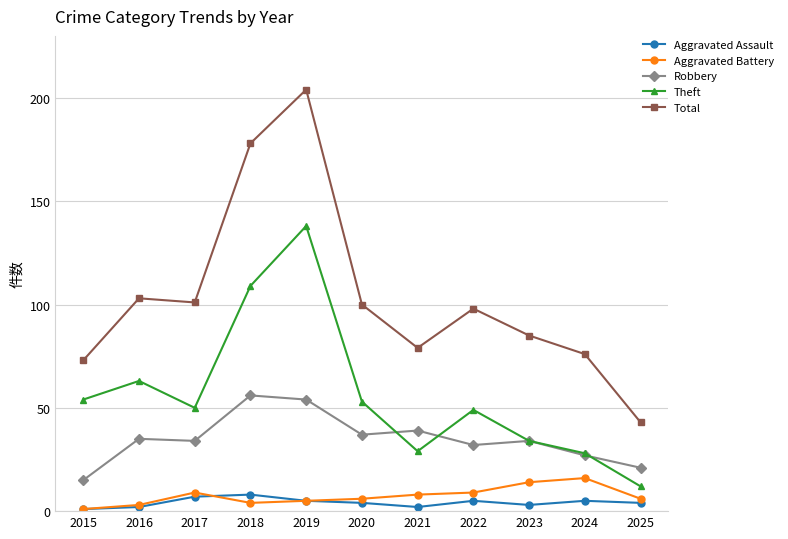

Is this an area chart (filled region under the line)?

No